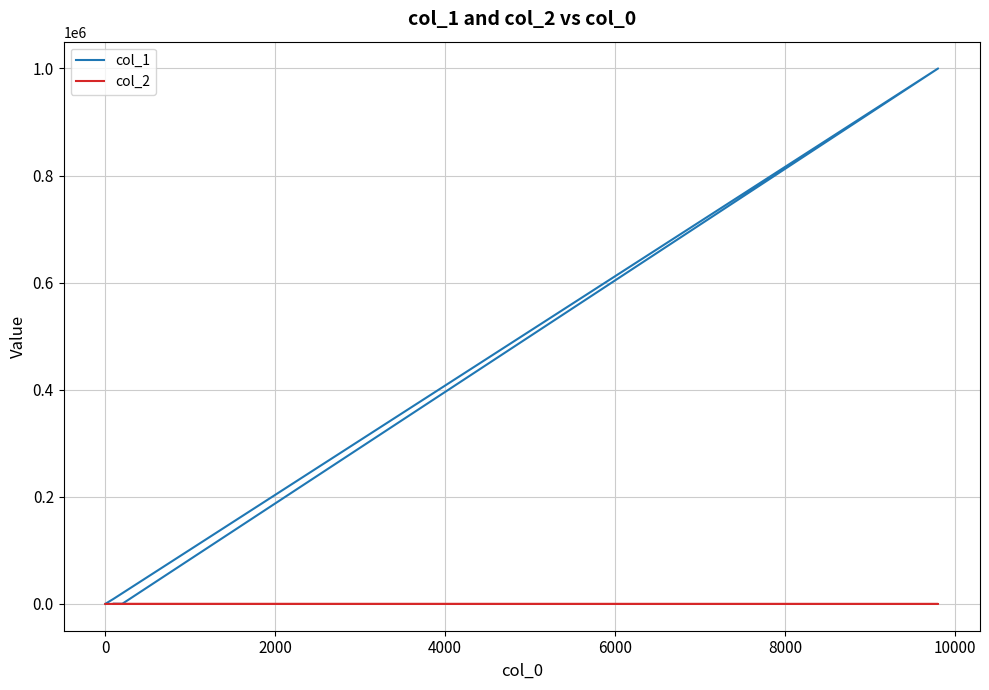

What is the average value of the col_2 series?

21